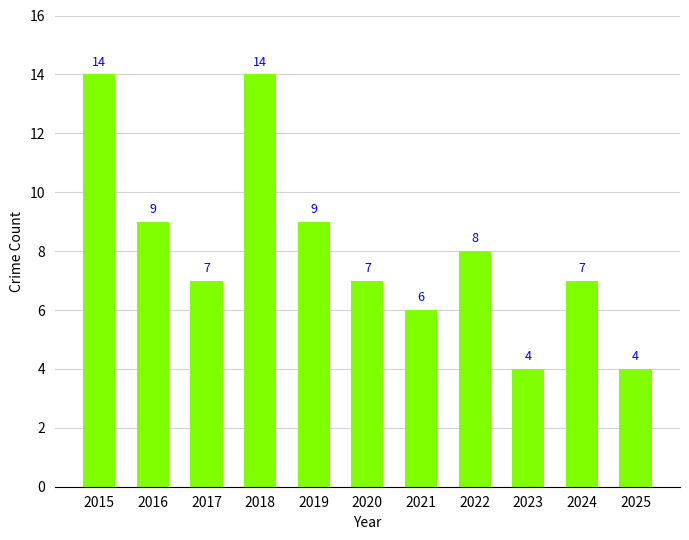

The chart shows a value of 7 at 2020. True or false?

True